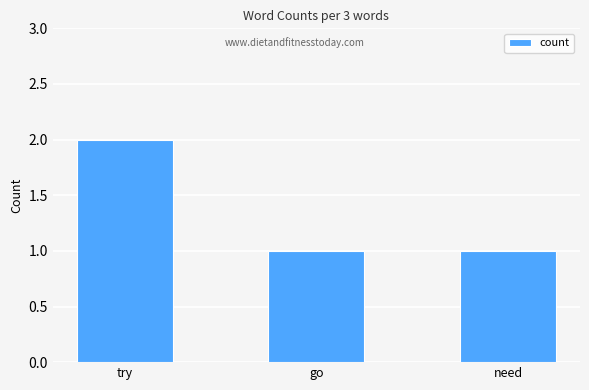

How many data points does each series have?

3